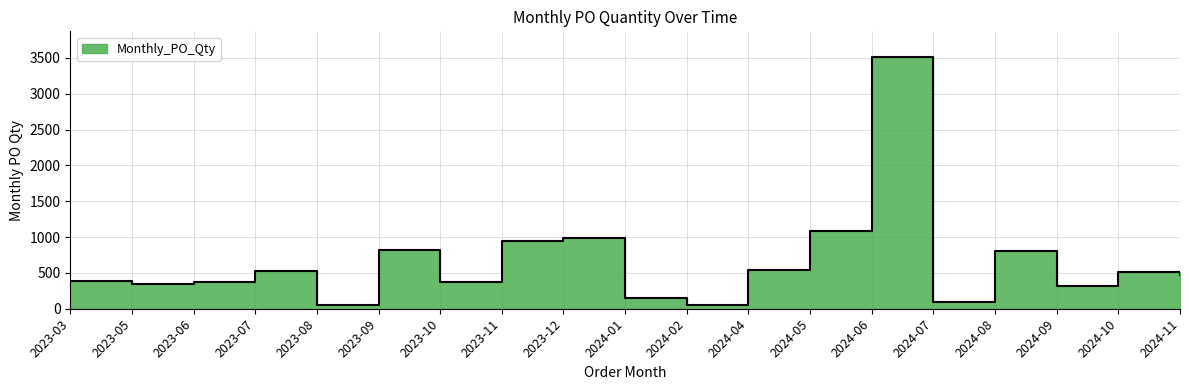

Where is the data nearest to the value 1784?

2024-05